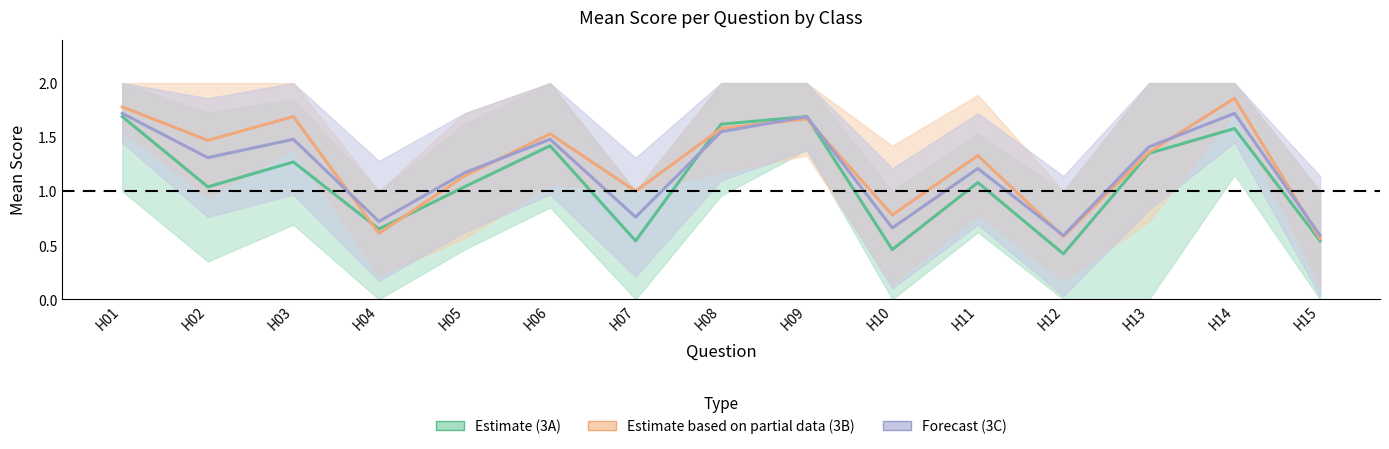

Where do Estimate (3A) and Estimate based on partial data (3B) first cross each other?

H03 and H04